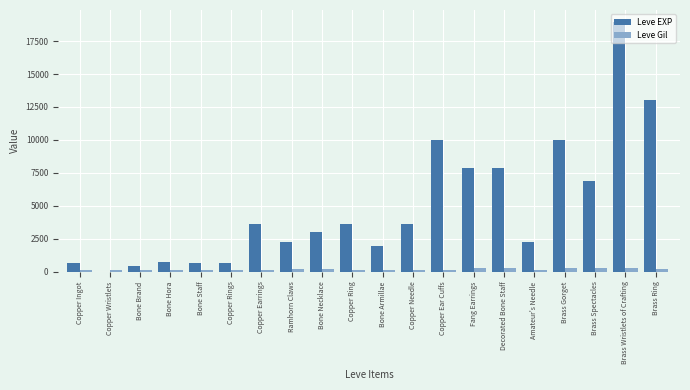

At which category does the chart reach its peak across all series?

Brass Wristlets of Crafting